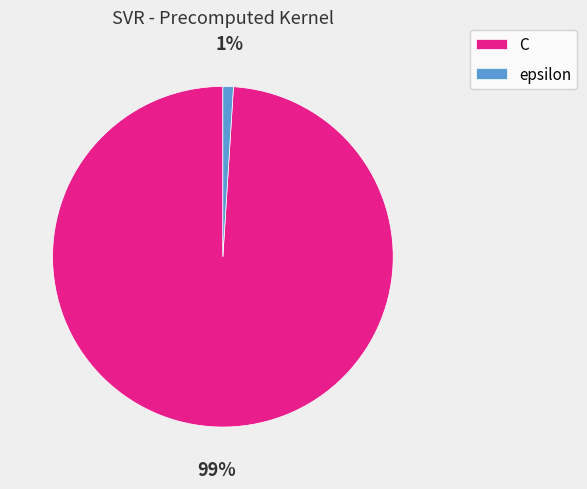

Which slice is the largest?

C